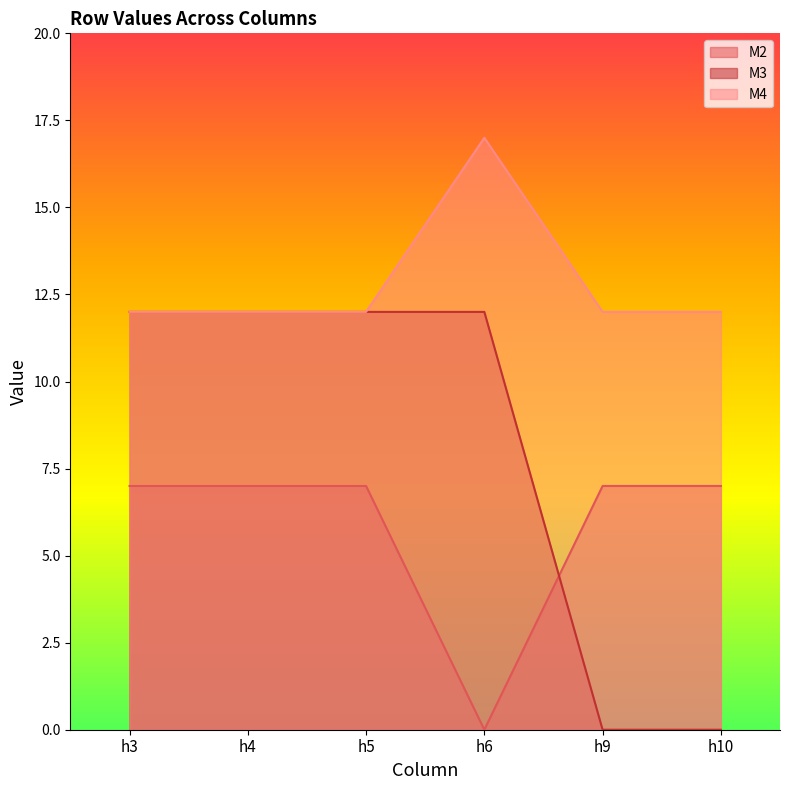

Reading right to left, transcribe all the data shown in this chart.

M2: 7	7	0	7	7	7
M3: 0	0	12	12	12	12
M4: 12	12	17	12	12	12